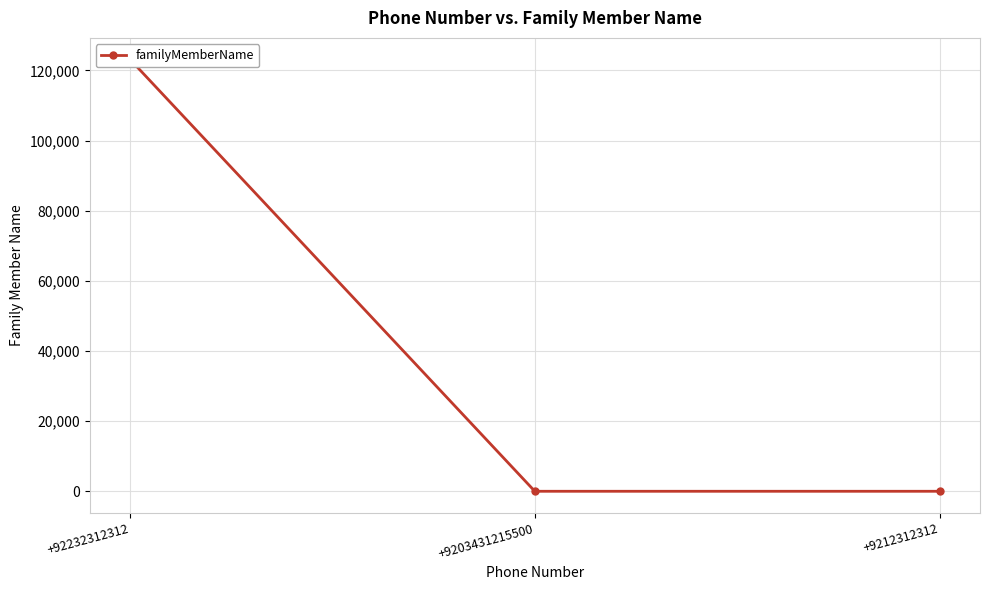

Reading left to right, extract all data points from this chart.

+92232312312=123123	+9203431215500=1	+9212312312=1